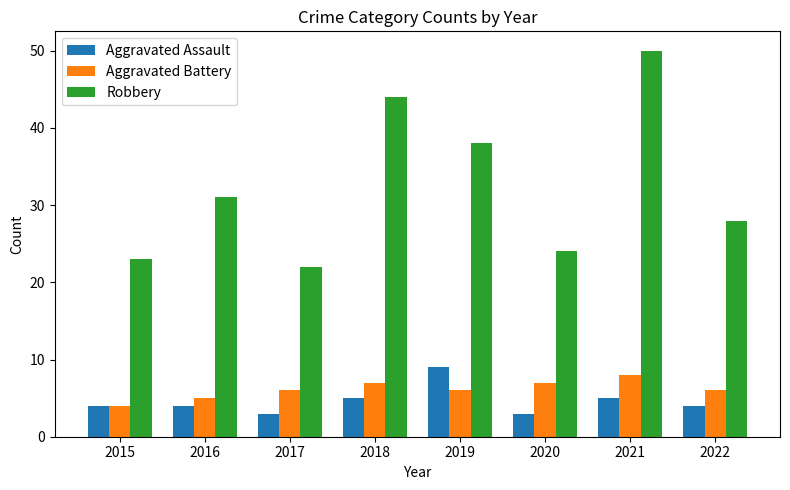

What is the minimum value shown in the chart?

3